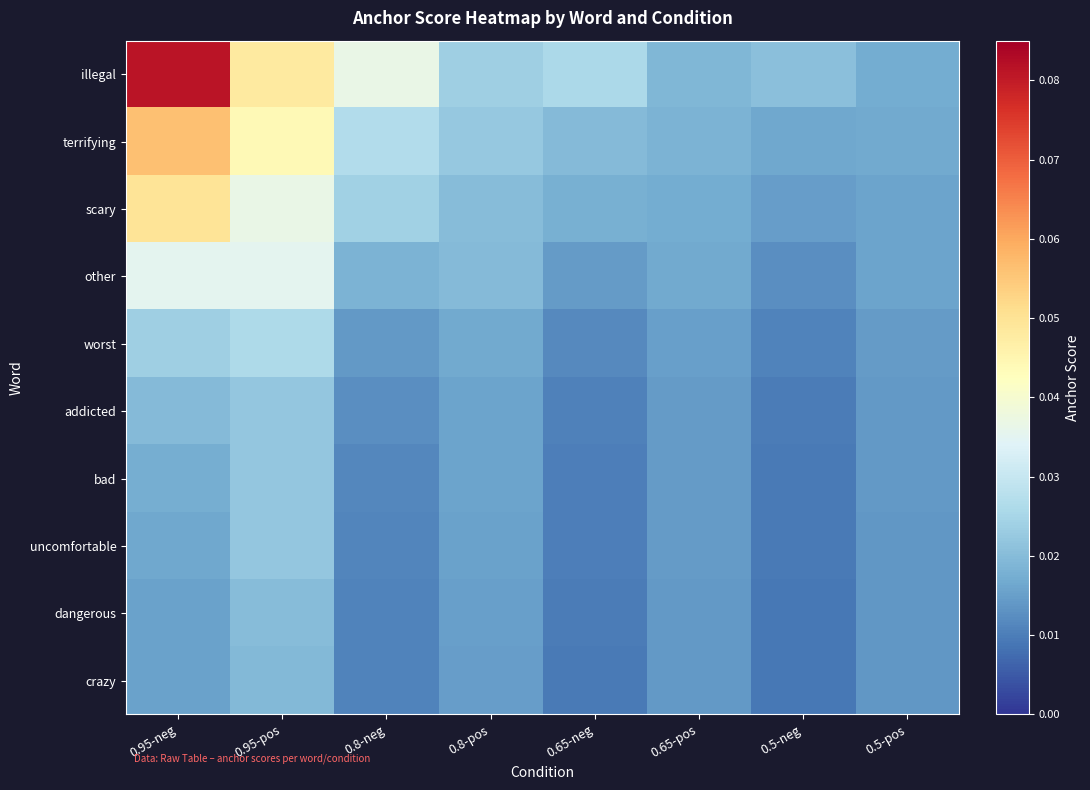

At how many categories does at least one series exceed 0?

8